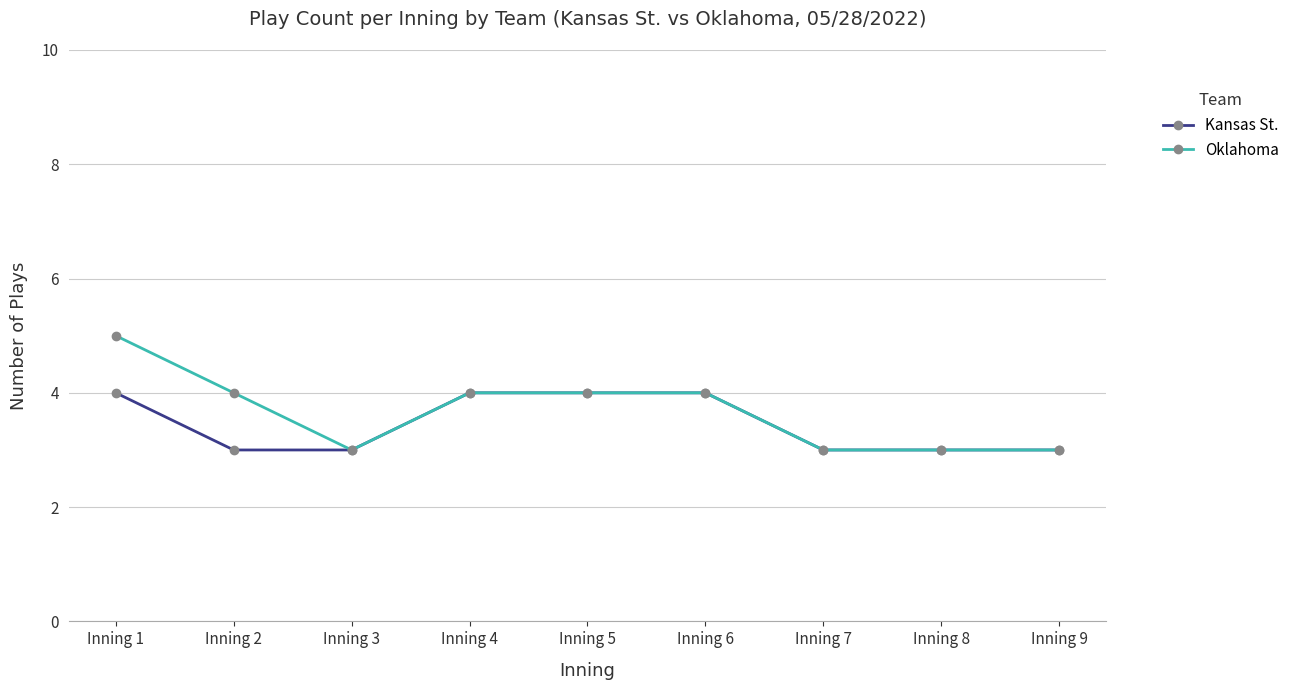

What are all the series names shown in the legend?

Kansas St., Oklahoma